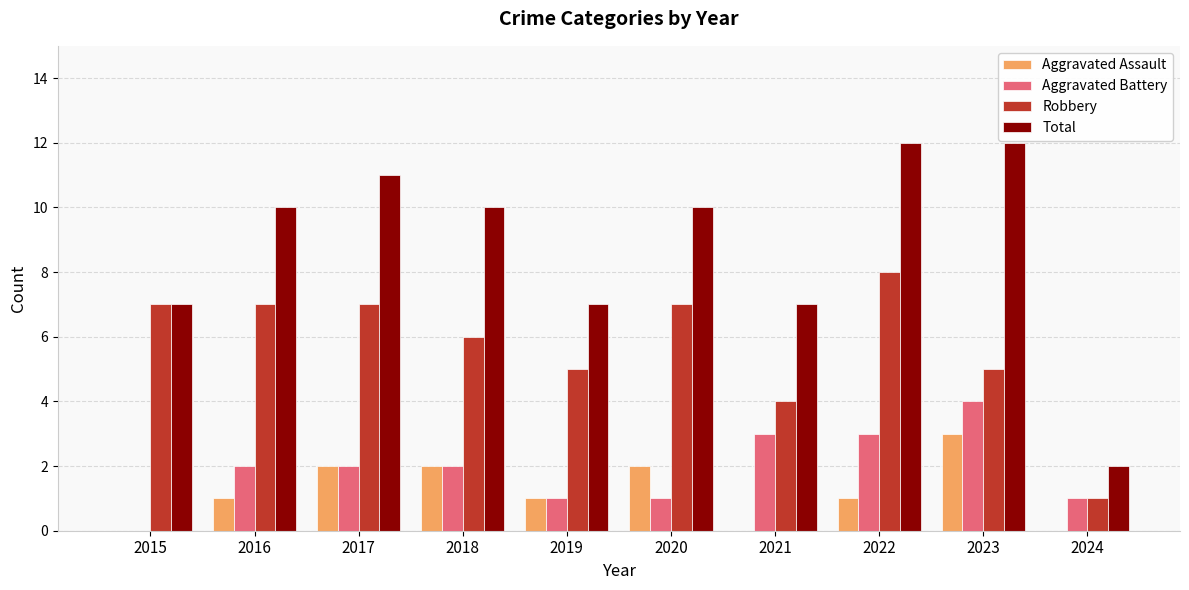

The Total series shows 10 at 2018. True or false?

True